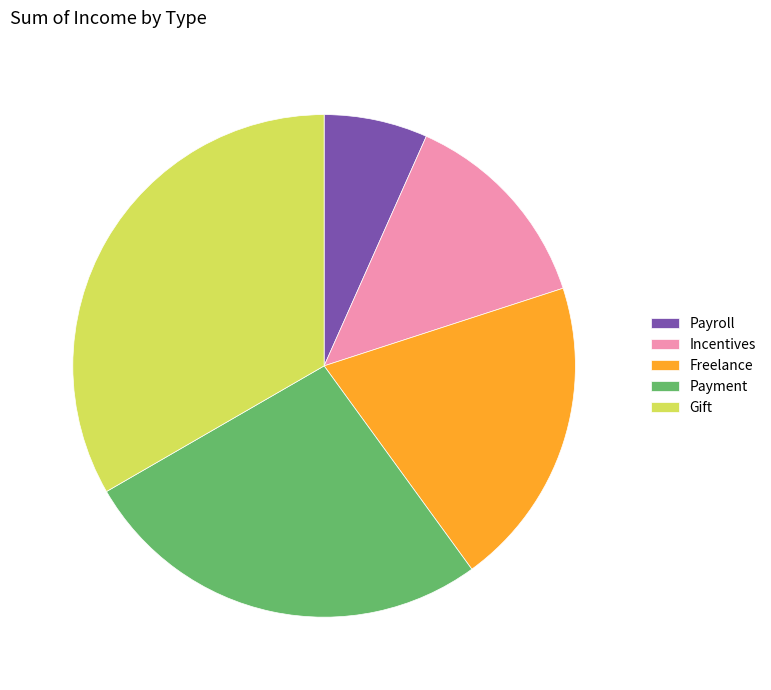

Which has a higher value, Gift or Payroll?

Gift